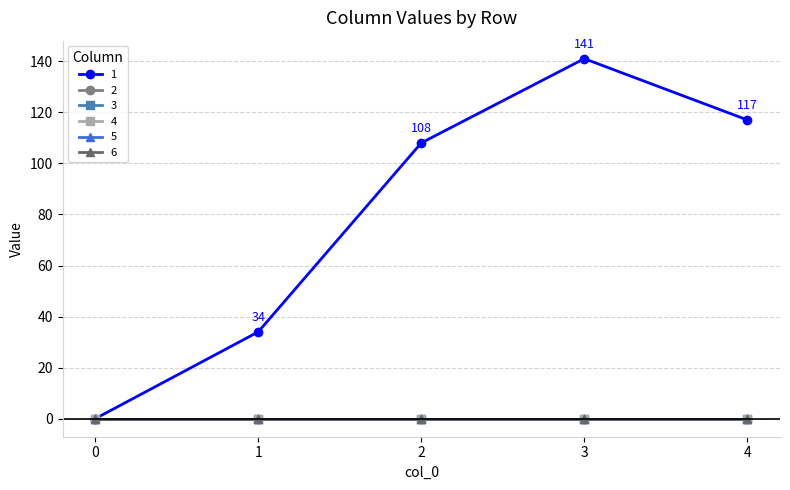

What is the total value across all series at 1?

34